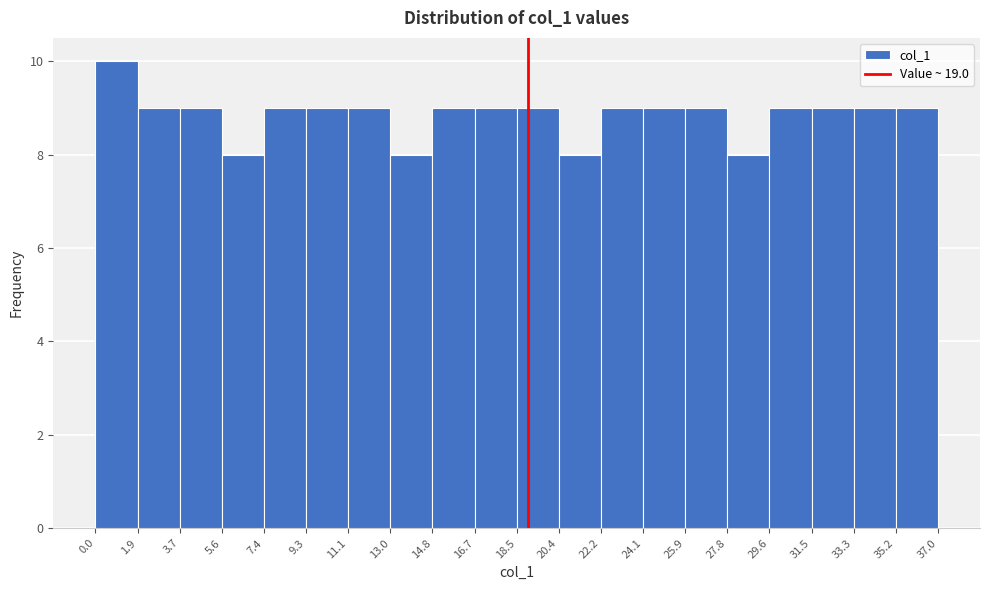

Reading left to right, list every bar in this chart as the range it spans on the x-axis followed by its height. The values are not printed on the chart, so give them approximately, as read against the axis.

0.0 to 1.9: 10
1.9 to 3.7: 9
3.7 to 5.6: 9
5.6 to 7.4: 8
7.4 to 9.3: 9
9.3 to 11.1: 9
11.1 to 13.0: 9
13.0 to 14.8: 8
14.8 to 16.7: 9
16.7 to 18.5: 9
18.5 to 20.4: 9
20.4 to 22.2: 8
22.2 to 24.1: 9
24.1 to 25.9: 9
25.9 to 27.8: 9
27.8 to 29.6: 8
29.6 to 31.5: 9
31.5 to 33.3: 9
33.3 to 35.2: 9
35.2 to 37.0: 9